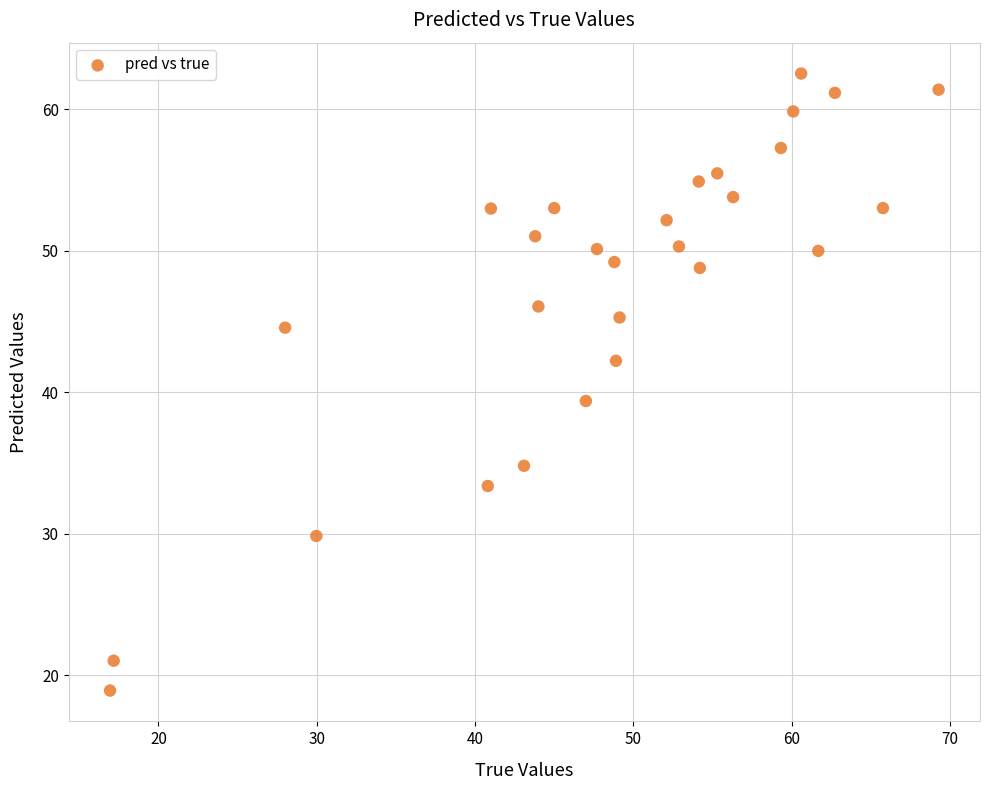

What Y value in the scatter plot is closest to 40?

39.4